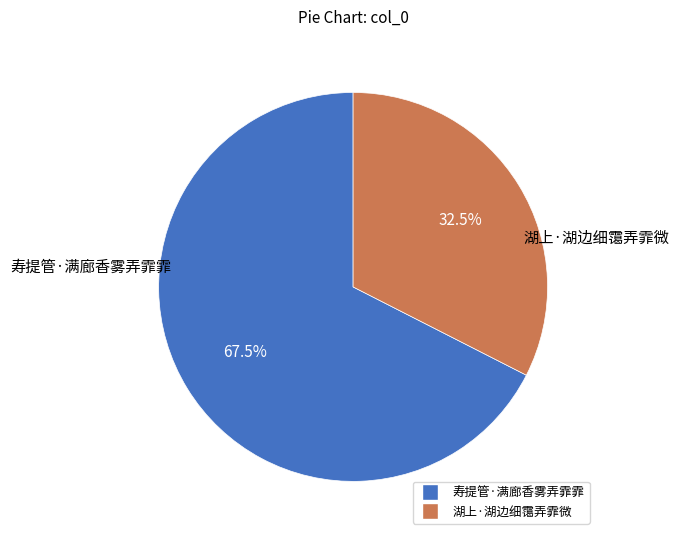

Is there any slice that represents more than half of the pie?

Yes